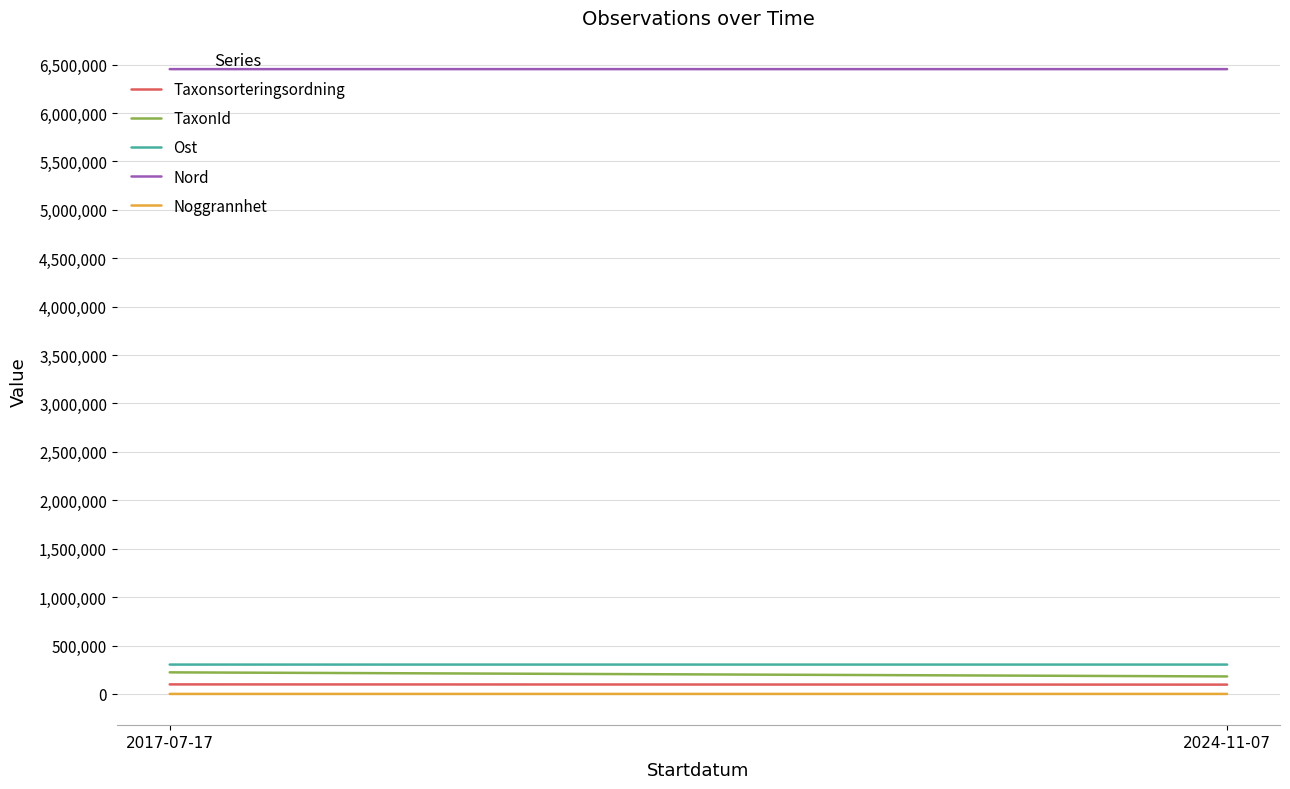

Reading left to right, list all the values displayed in this chart.

Taxonsorteringsordning: 2017-07-17=98431.0	2024-11-07=96057.0
TaxonId: 2017-07-17=222771.0	2024-11-07=180682.4
Ost: 2017-07-17=303177.0	2024-11-07=303080.4
Nord: 2017-07-17=6453748.0	2024-11-07=6453663.2
Noggrannhet: 2017-07-17=10.0	2024-11-07=13.0